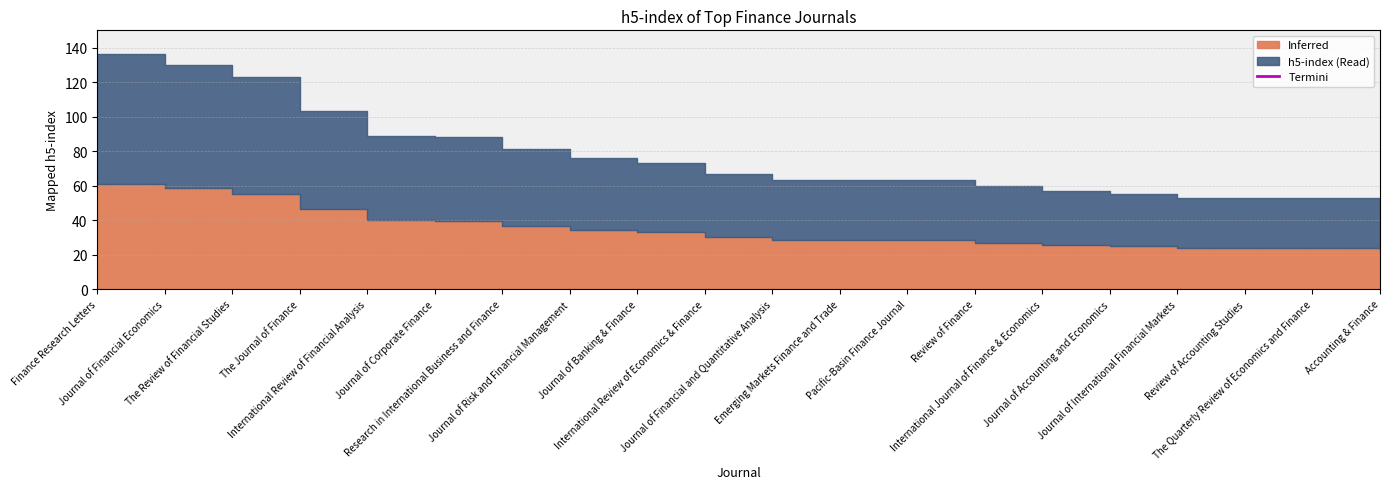

Reading right to left, extract all data points from this chart.

Accounting & Finance=52	The Quarterly Review of Economics and Finance=53	Review of Accounting Studies=53	Journal of International Financial Markets=53	Journal of Accounting and Economics=55	International Journal of Finance & Economics=57	Review of Finance=60	Pacific-Basin Finance Journal=63	Emerging Markets Finance and Trade=63	Journal of Financial and Quantitative Analysis=63	International Review of Economics & Finance=67	Journal of Banking & Finance=73	Journal of Risk and Financial Management=76	Research in International Business and Finance=81	Journal of Corporate Finance=88	International Review of Financial Analysis=89	The Journal of Finance=103	The Review of Financial Studies=123	Journal of Financial Economics=130	Finance Research Letters=136